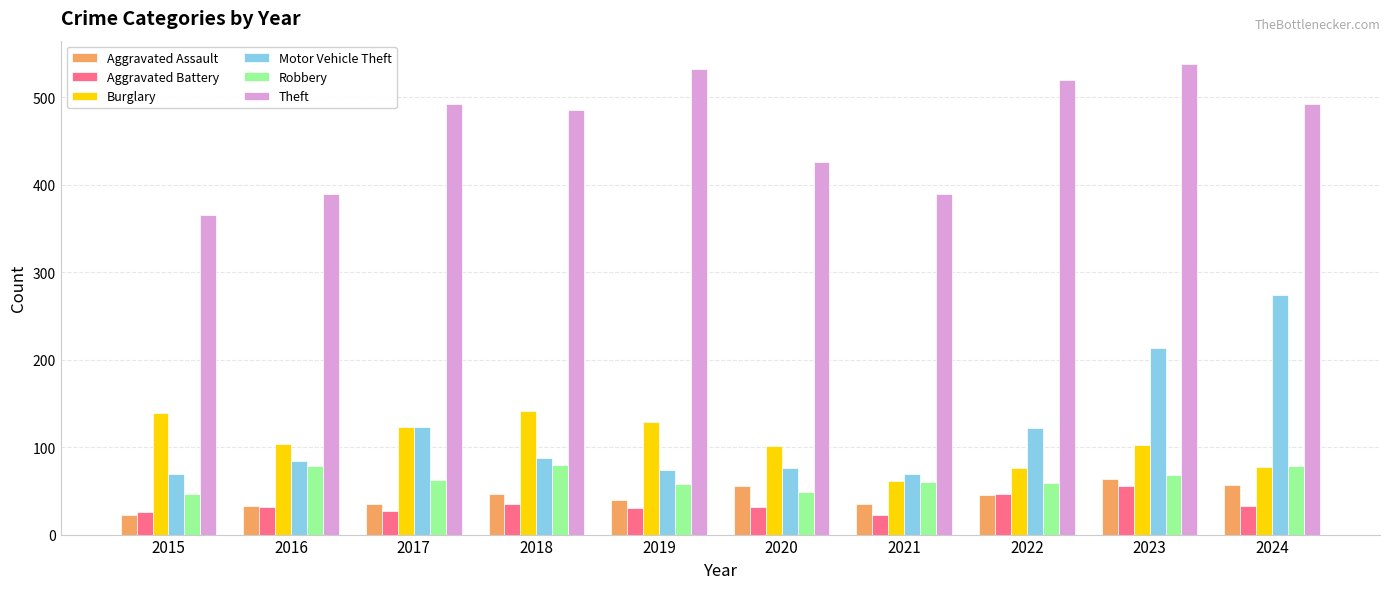

Is it true that Robbery equals 19 at 2024?

False